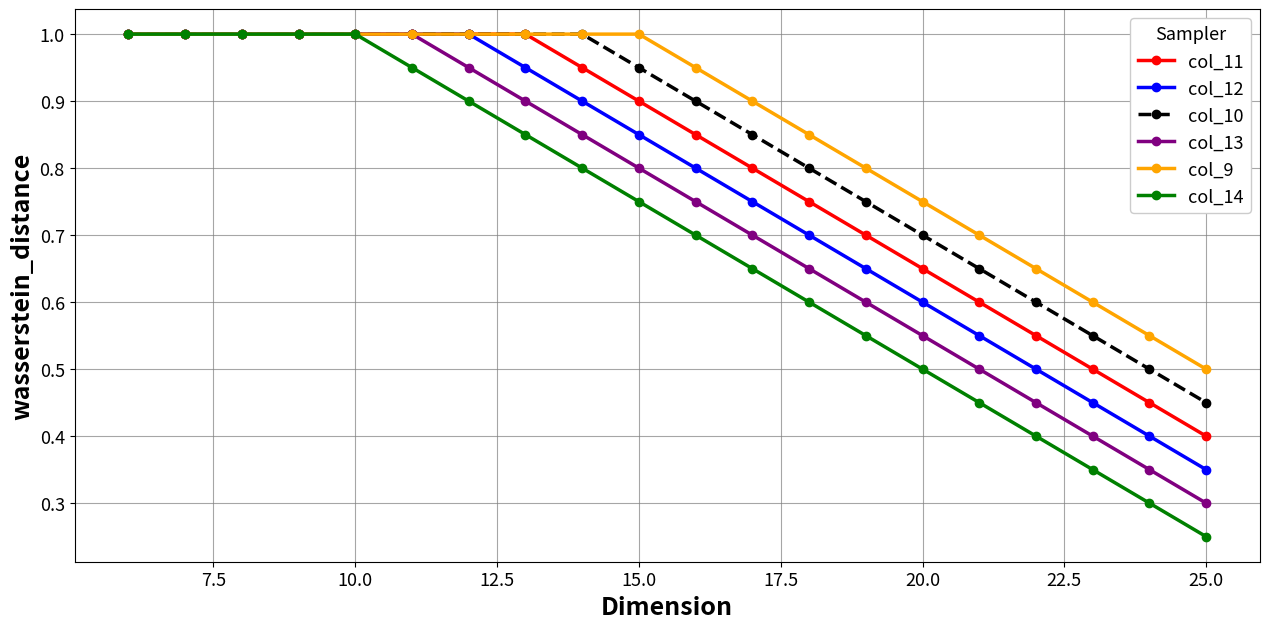

What is the greatest value displayed?

1.0